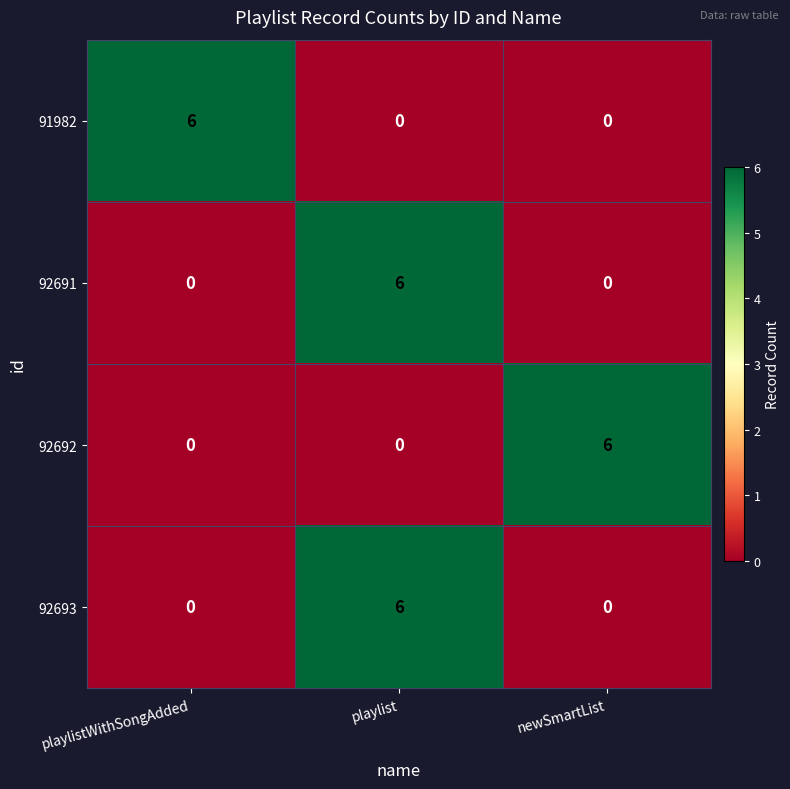

What value does the 91982 series have at playlistWithSongAdded?

6